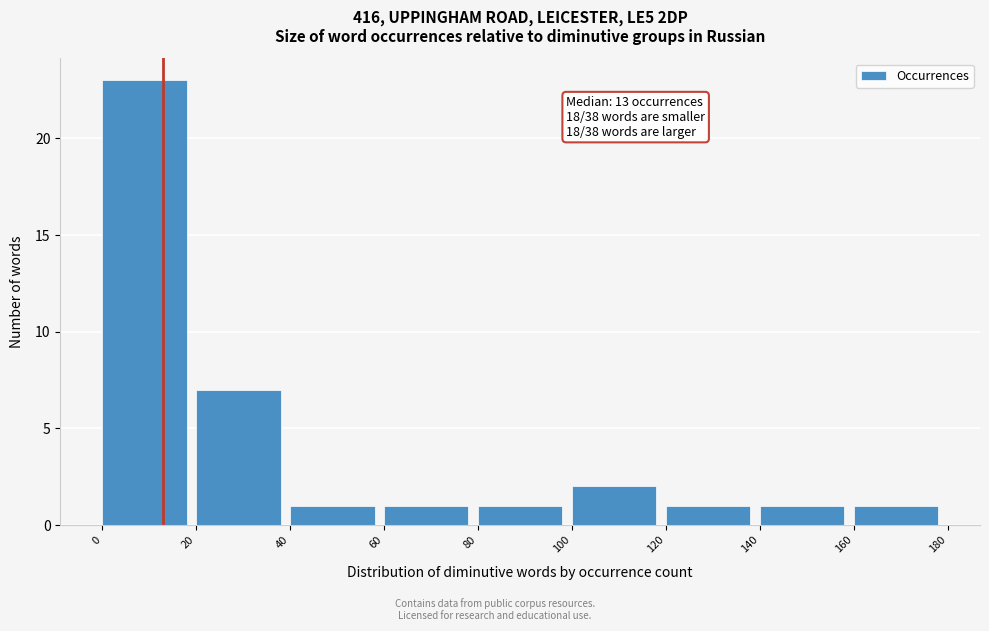

Over which range of the x-axis is the bar tallest?

0 to 20